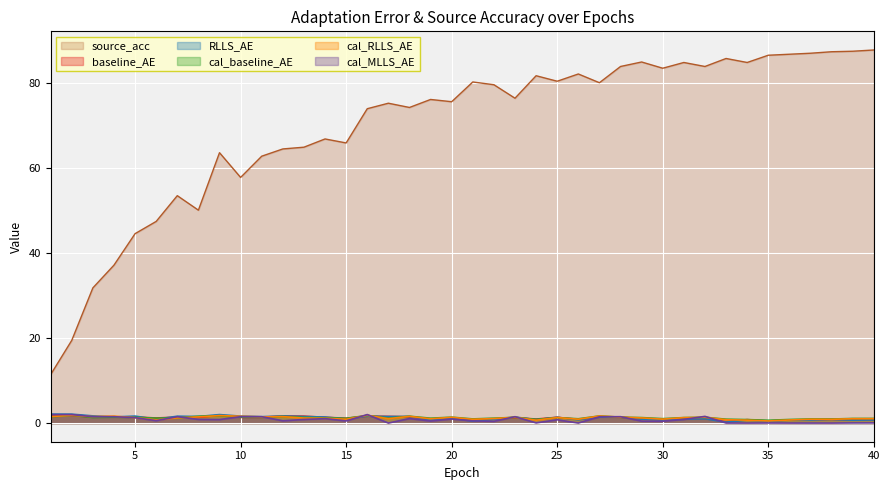

True or false: cal_baseline_AE has a value of 1.7 at 9.

True